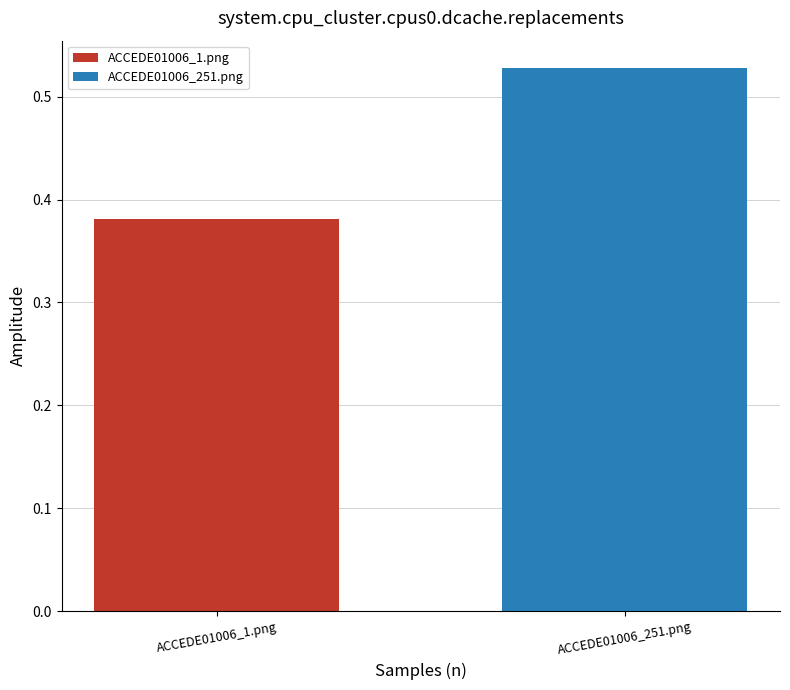

Rank the series by their maximum value, from lowest to highest.

ACCEDE01006_1.png, ACCEDE01006_251.png